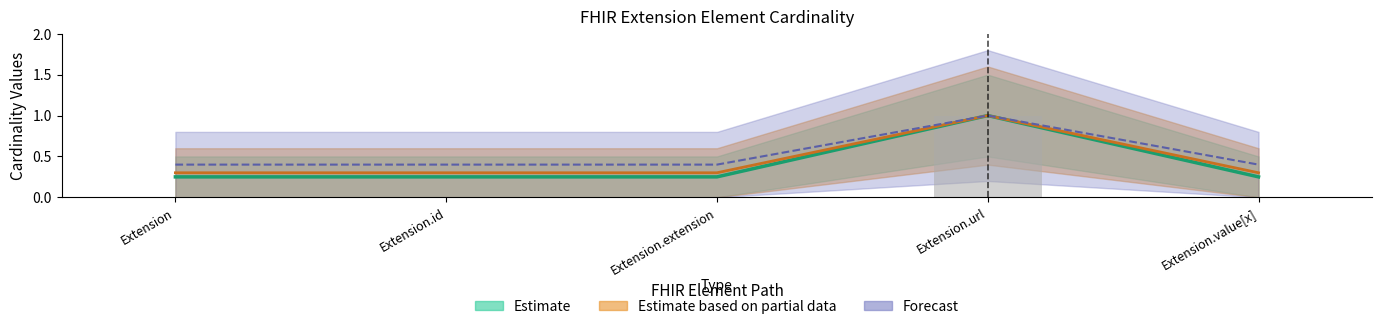

Reading left to right, extract all data points from this chart.

Min: 0.3	0.3	0.3	1.0	0.3
Base Min: 0.0	0.0	0.0	1.0	0.0